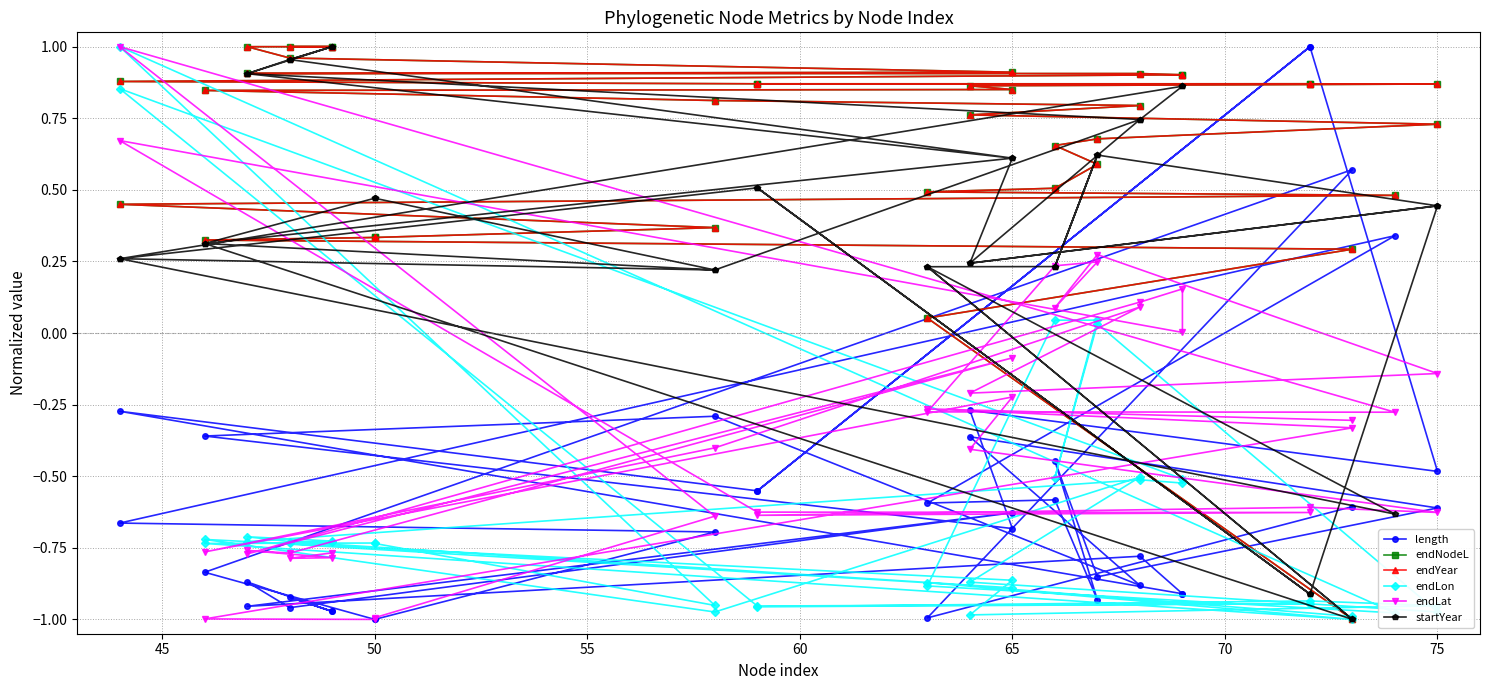

Does the chart have visible grid lines?

Yes